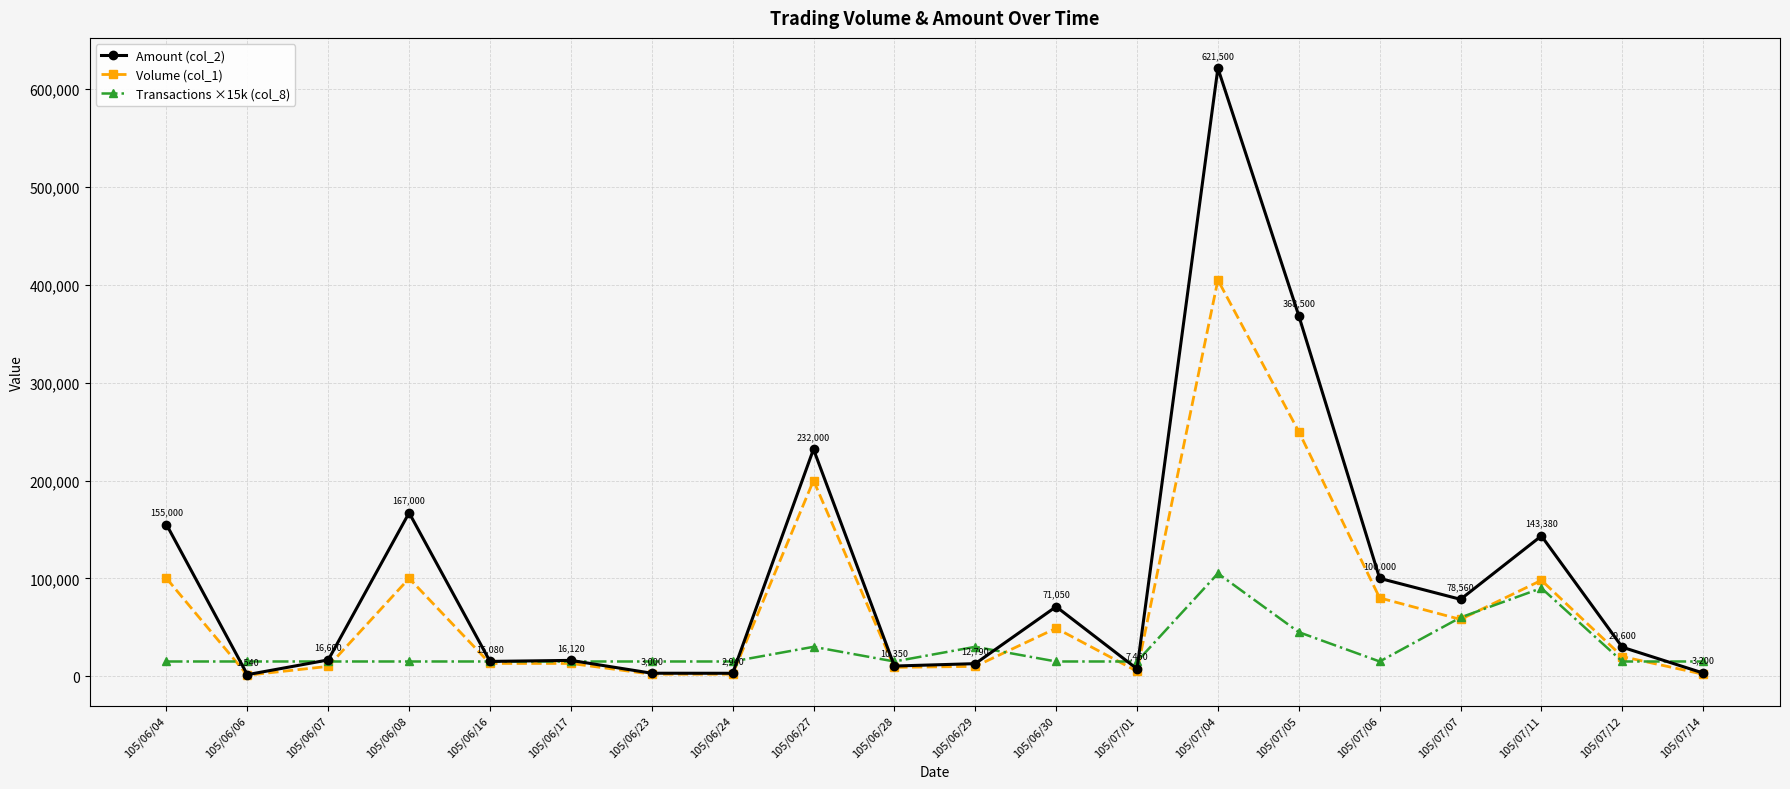

How many Transactions ×15k (col_8) values are between 15000 and 30000?

16